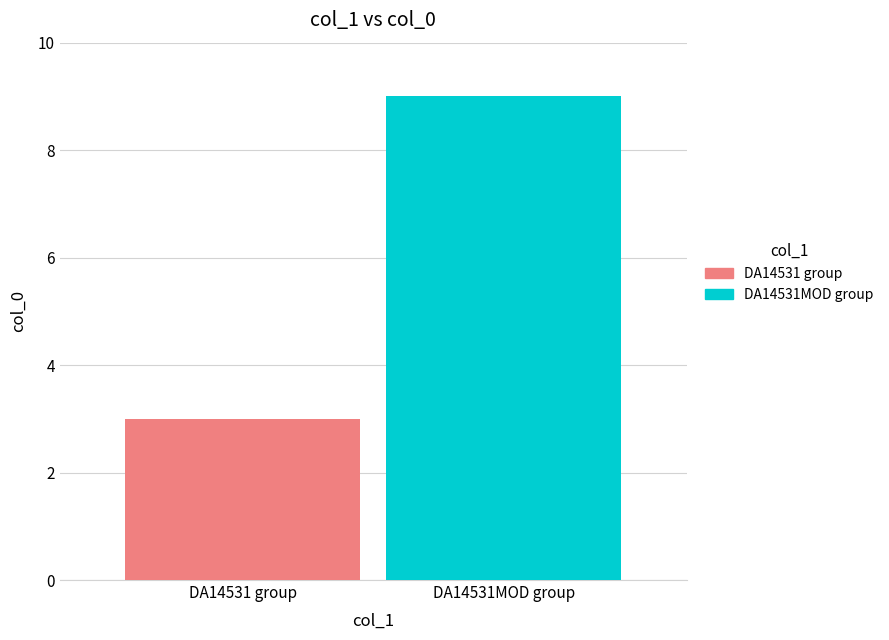

Which series has the largest range (max minus min)?

DA14531 group